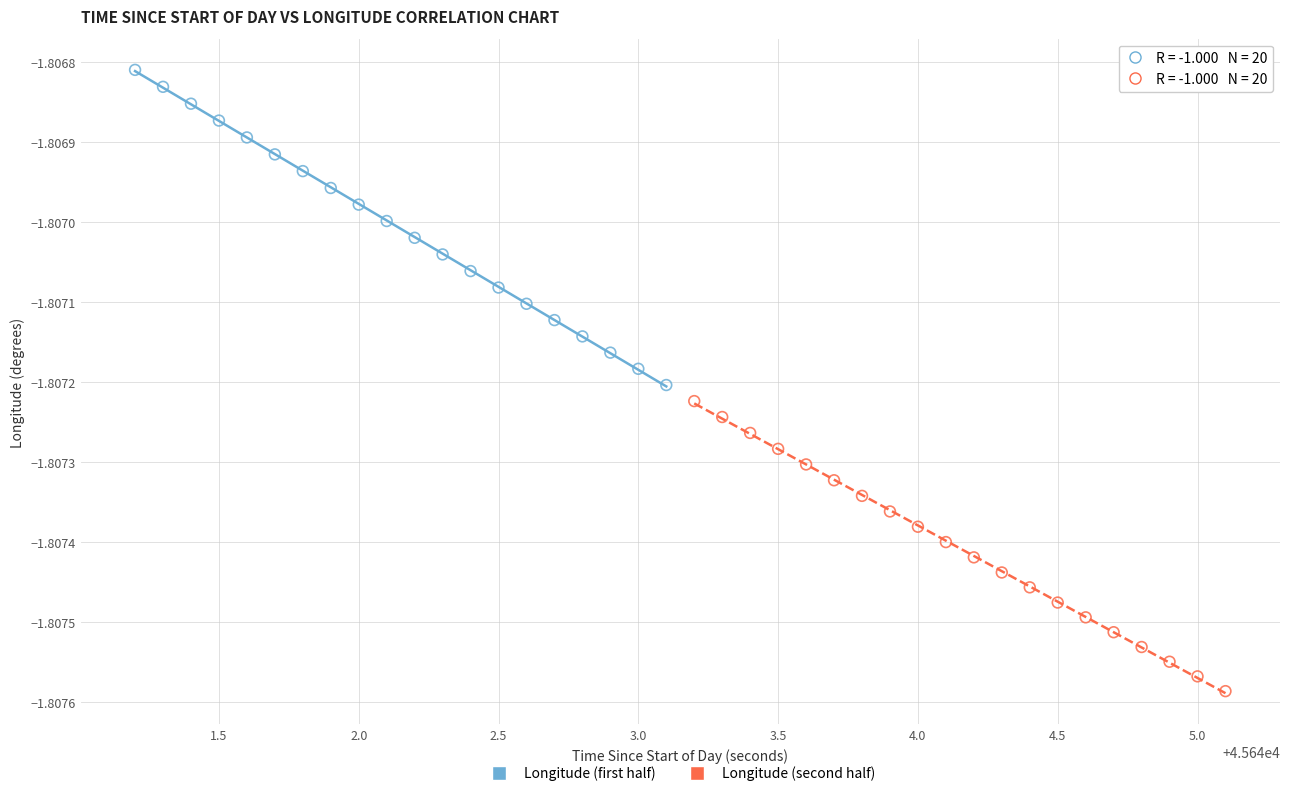

Which series reaches the maximum Y coordinate?

Longitude (first half)